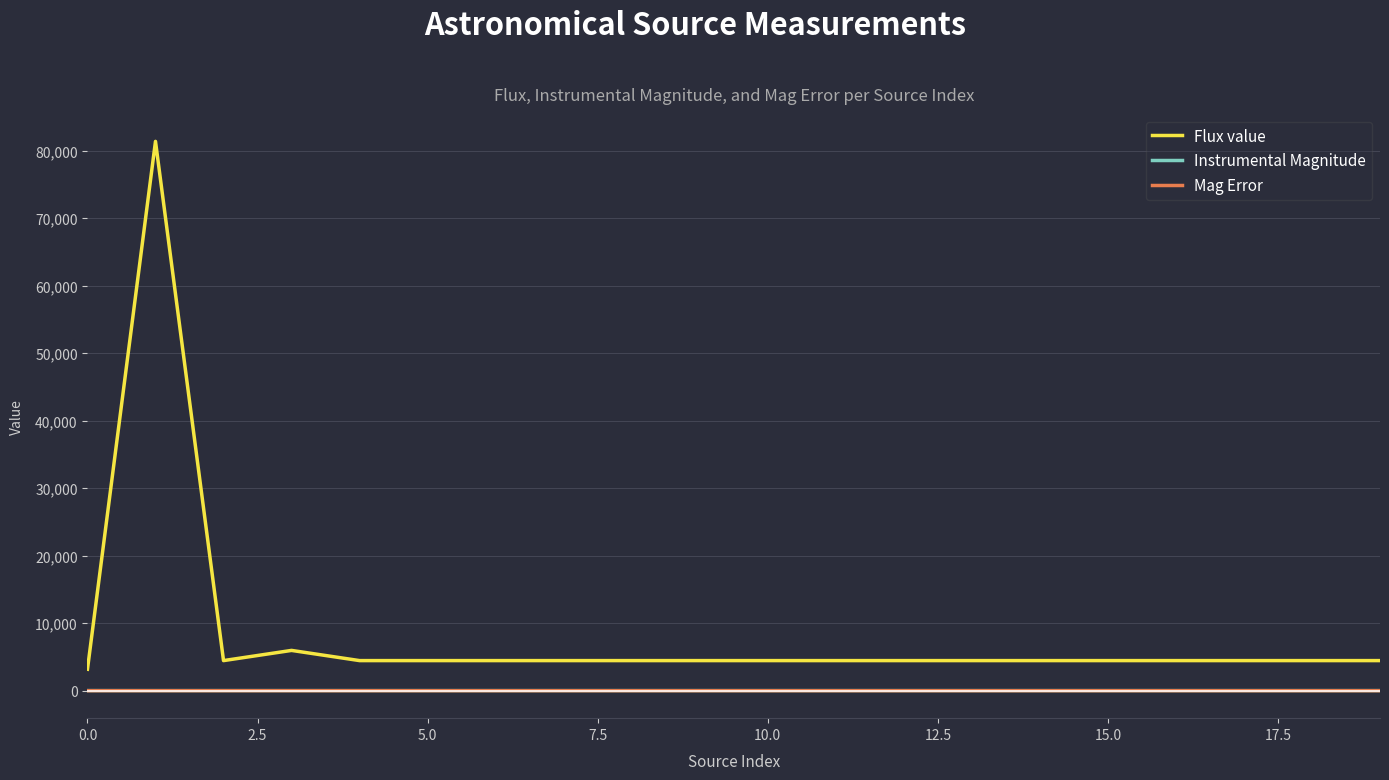

How many categories are shown in the chart?

20